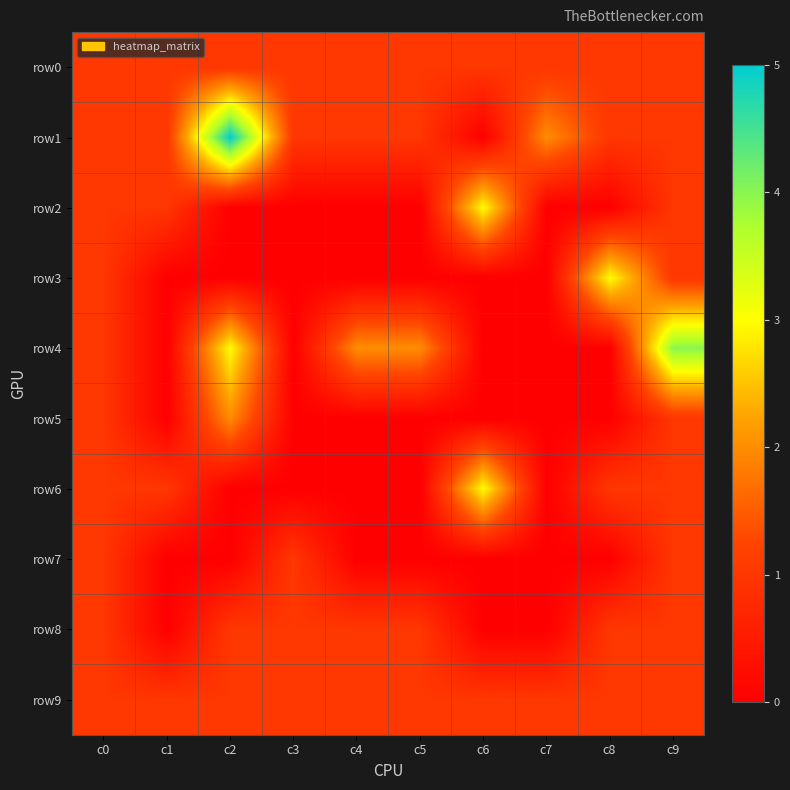

Between c3 and c9, which series saw the biggest shift?

row4